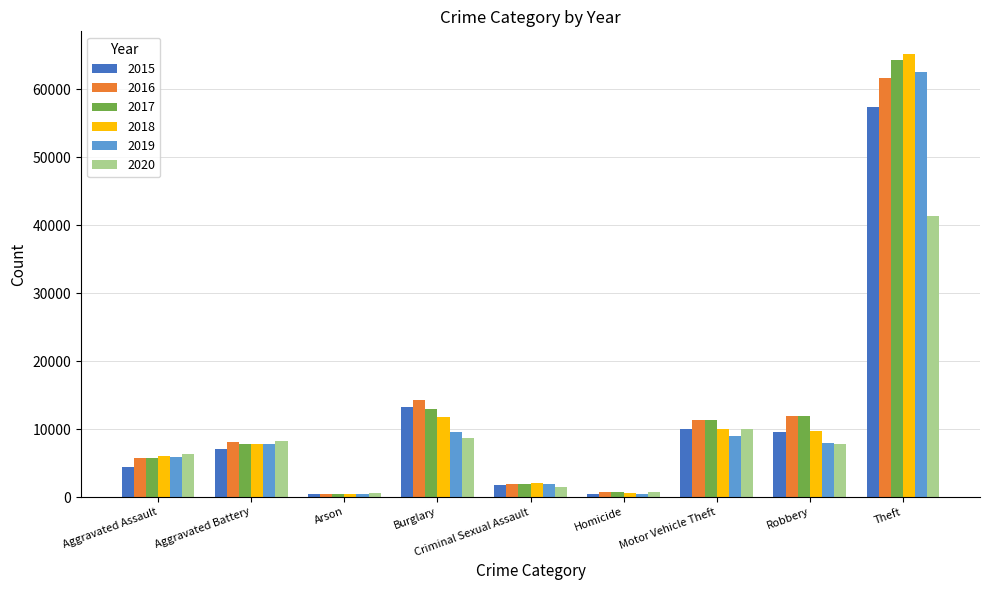

Is the value of 2016 at Motor Vehicle Theft greater than the value of 2015 at Homicide?

Yes